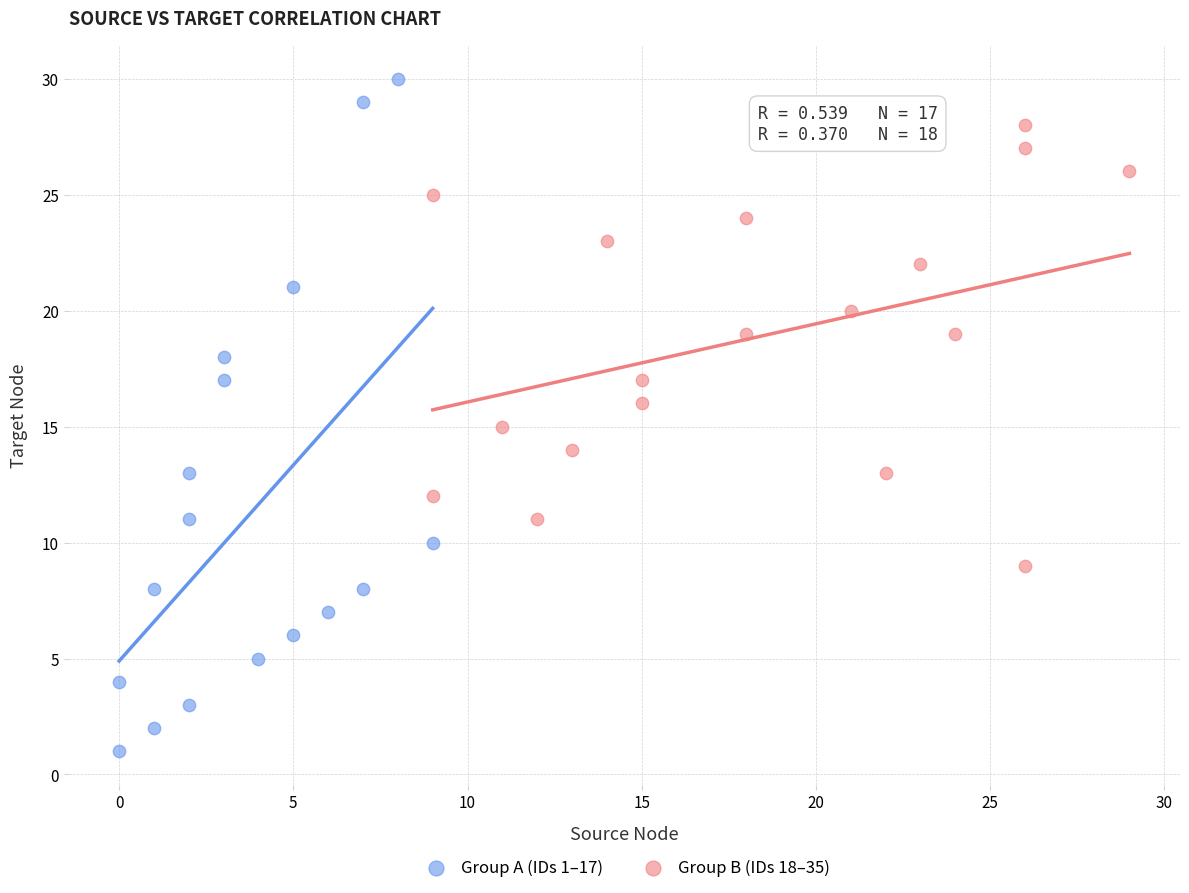

Which series has the largest Y range (max minus min)?

Group A (IDs 1–17)